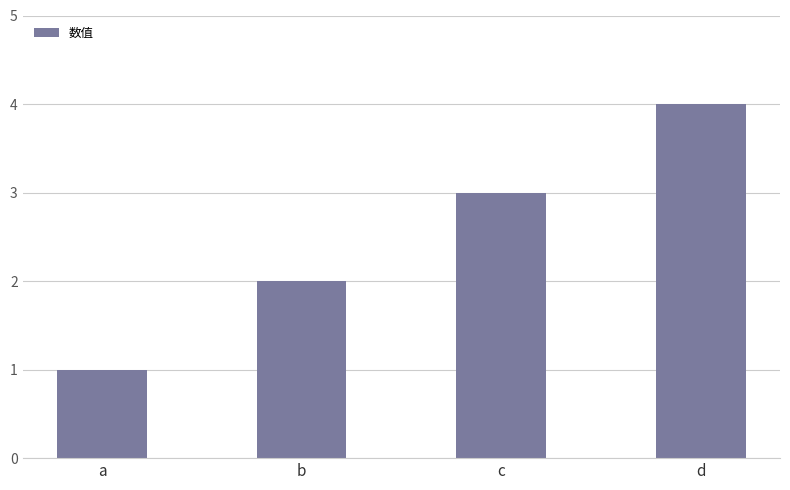

What is the difference between the maximum and minimum values?

3